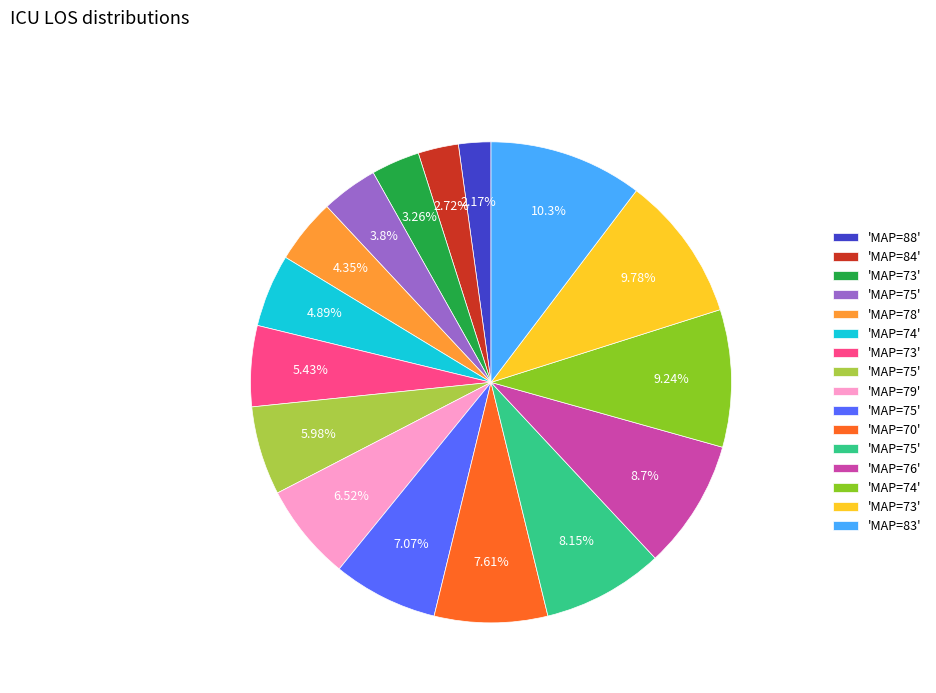

Is there any slice that represents more than half of the pie?

No